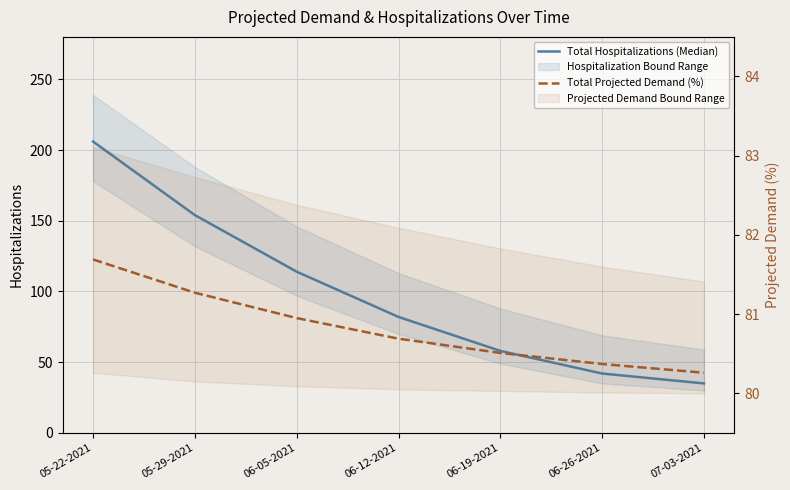

What is the average value of the Total Hospitalizations (Median) series?

98.7